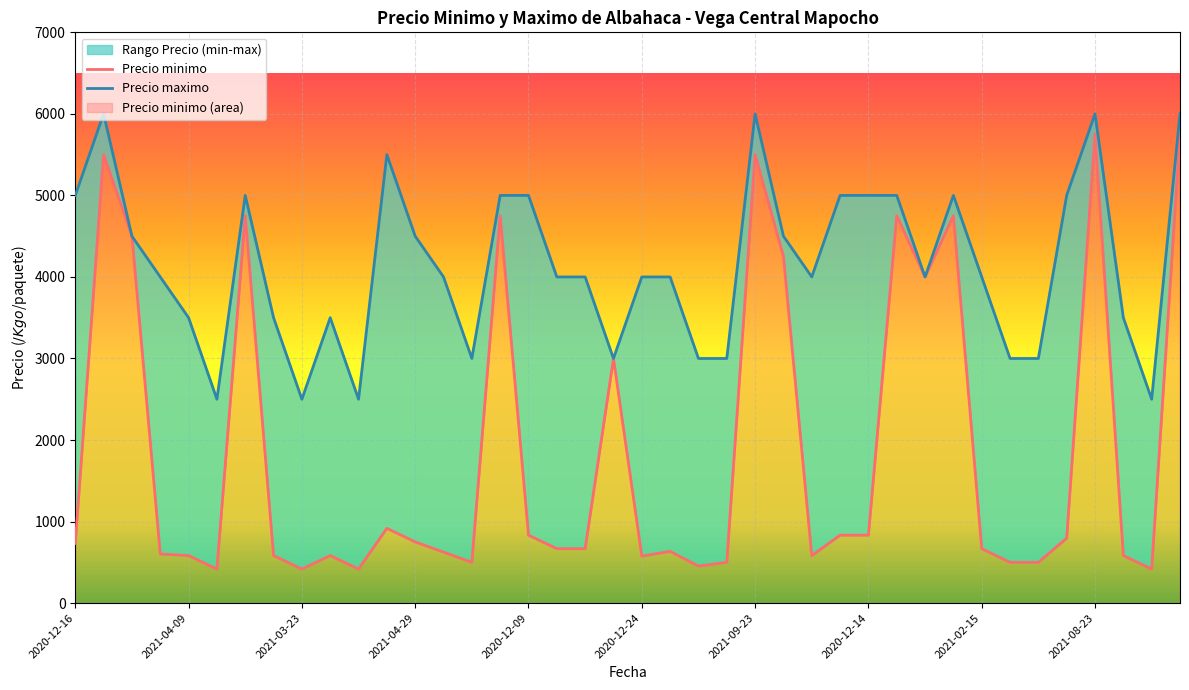

How many lines are shown in the chart?

2